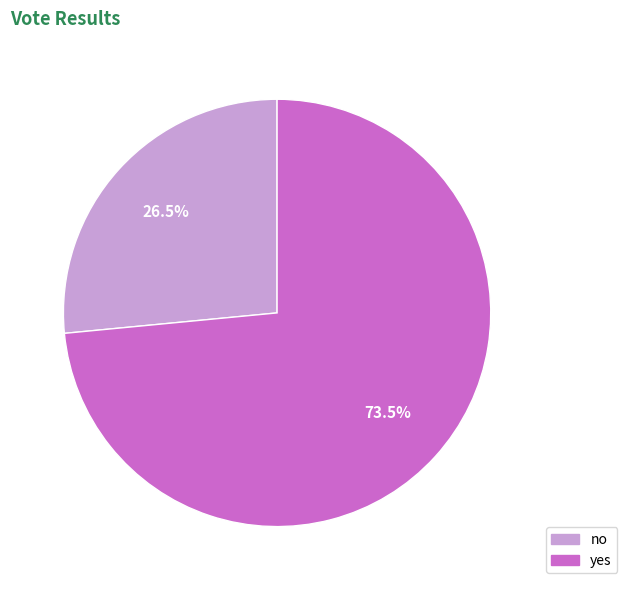

Which category has the biggest portion of the pie?

yes